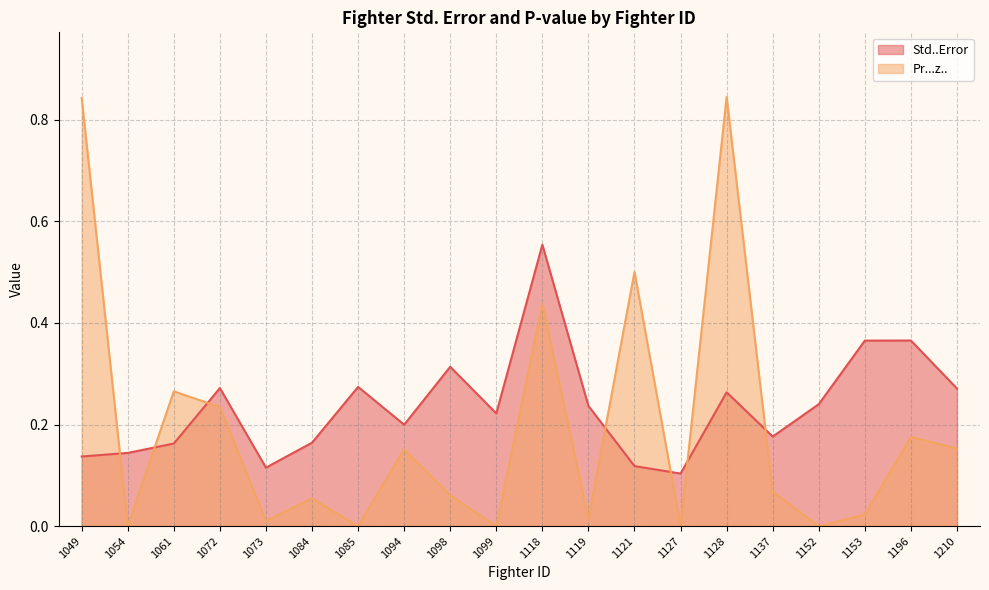

What is the average value of the Std..Error series?

0.2